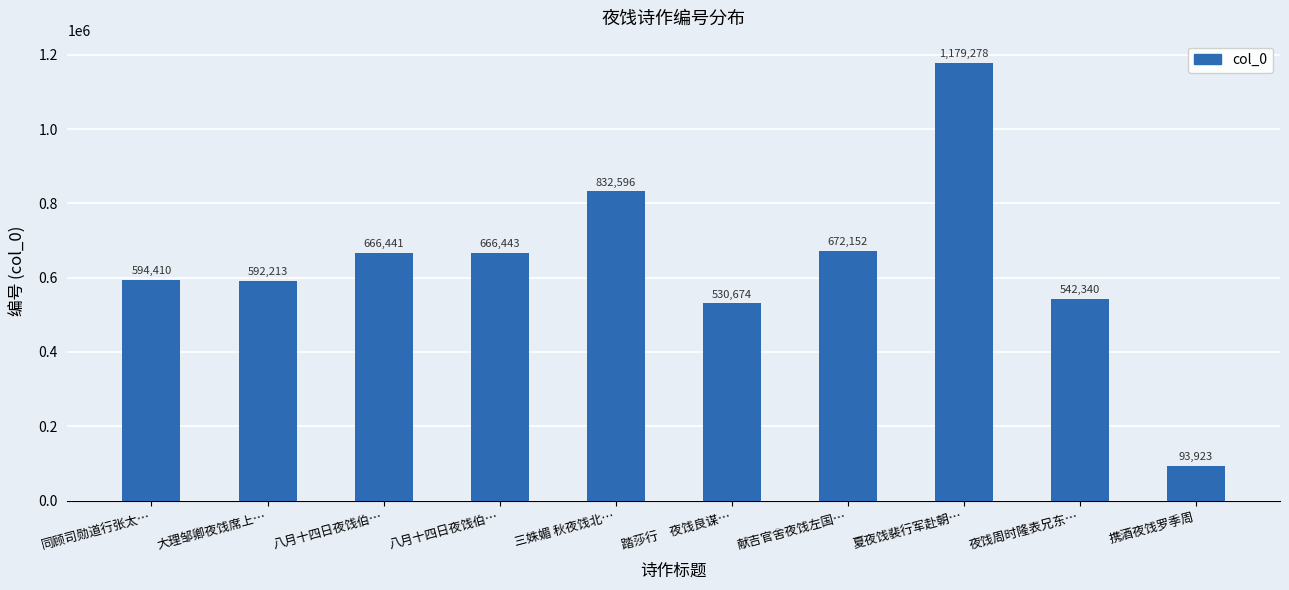

Which label corresponds to the largest value in the chart?

夏夜饯裴行军赴朝…